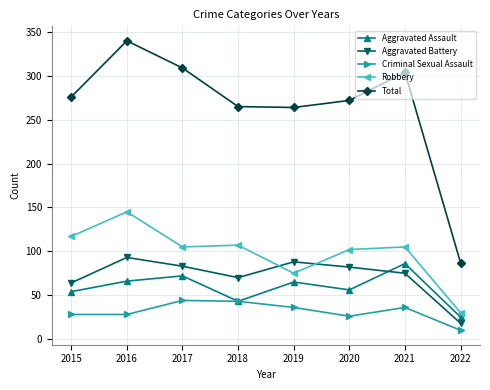

Rank the series at 2015 from highest to lowest value.

Total, Robbery, Aggravated Battery, Aggravated Assault, Criminal Sexual Assault